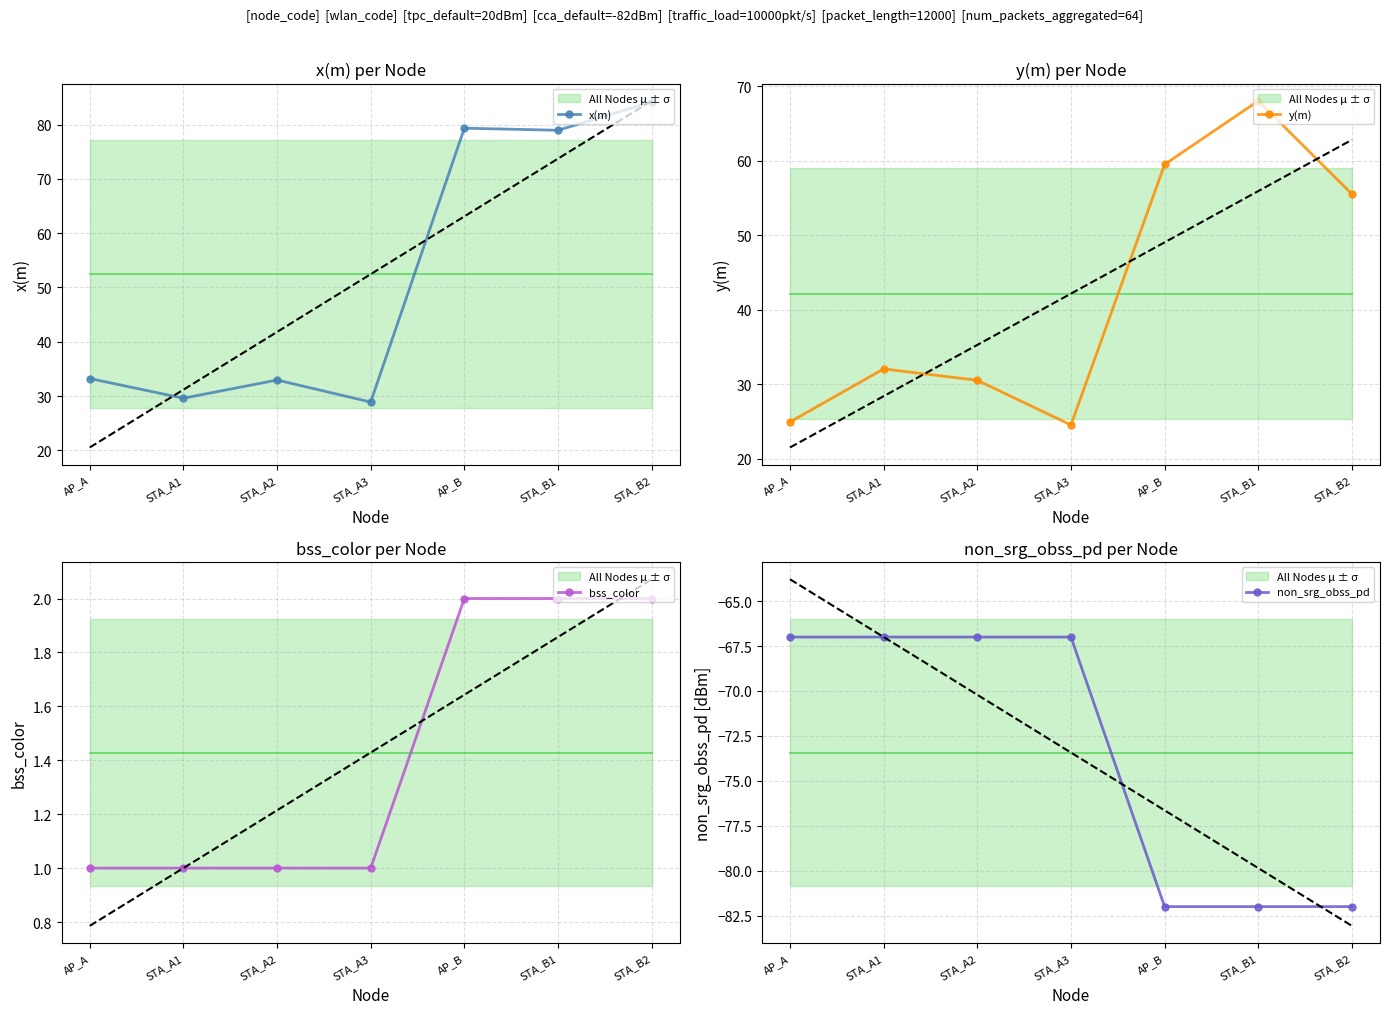

Between STA_B1 and STA_A1, which is larger?

STA_B1